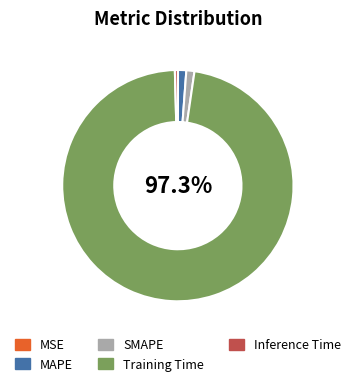

True or false: Training Time accounts for 97% of the total.

True